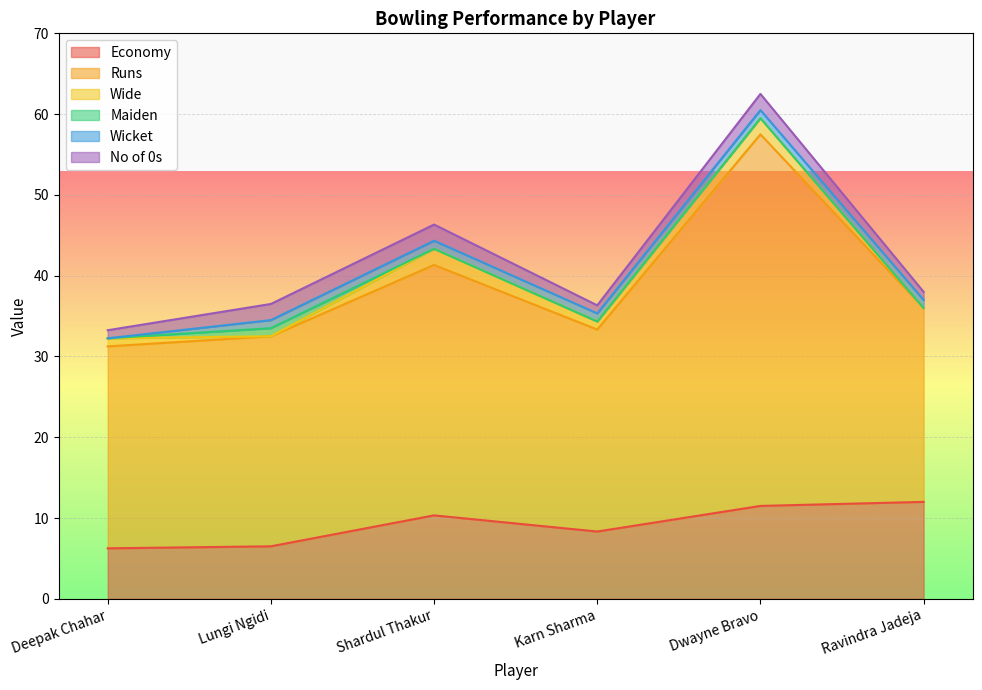

Reading left to right, list all the values displayed in this chart.

Economy: 6.2	6.5	10.3	8.3	11.5	12.0
Runs: 25.0	26.0	31.0	25.0	46.0	24.0
Wide: 1.0	0.0	2.0	1.0	2.0	0.0
Maiden: 0.0	1.0	0.0	0.0	0.0	0.0
Wicket: 0.0	1.0	1.0	1.0	1.0	1.0
No of 0s: 1.0	2.0	2.0	1.0	2.0	1.0